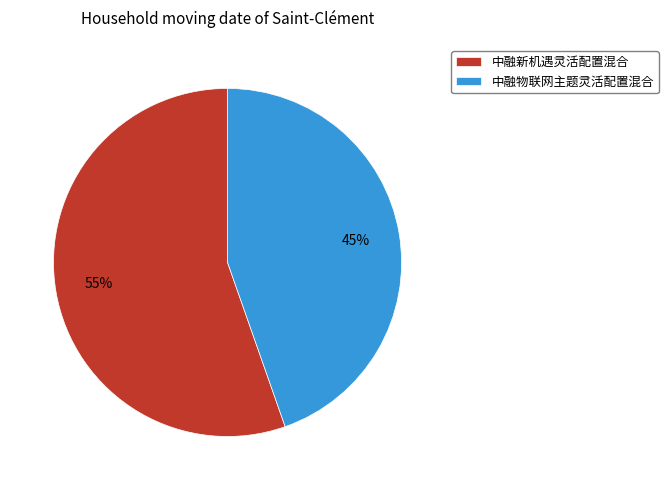

Does any single category account for the majority?

Yes